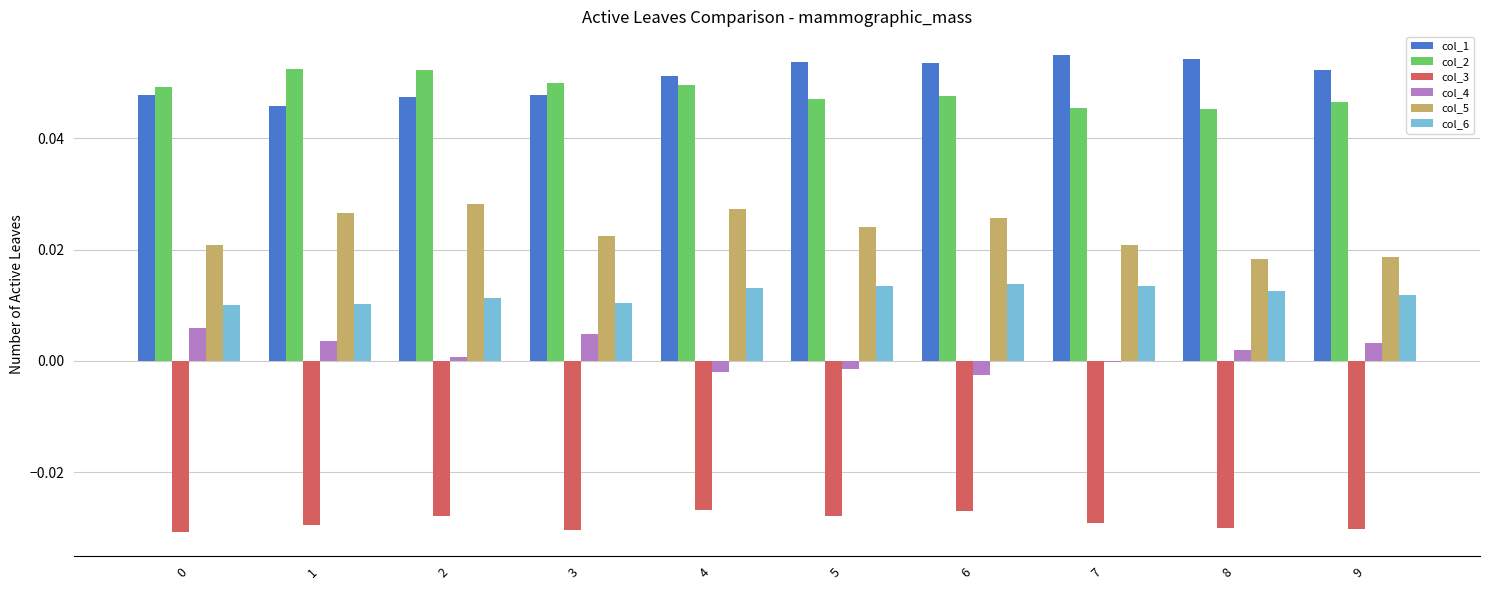

What is the sum of all col_3 values?

-0.3